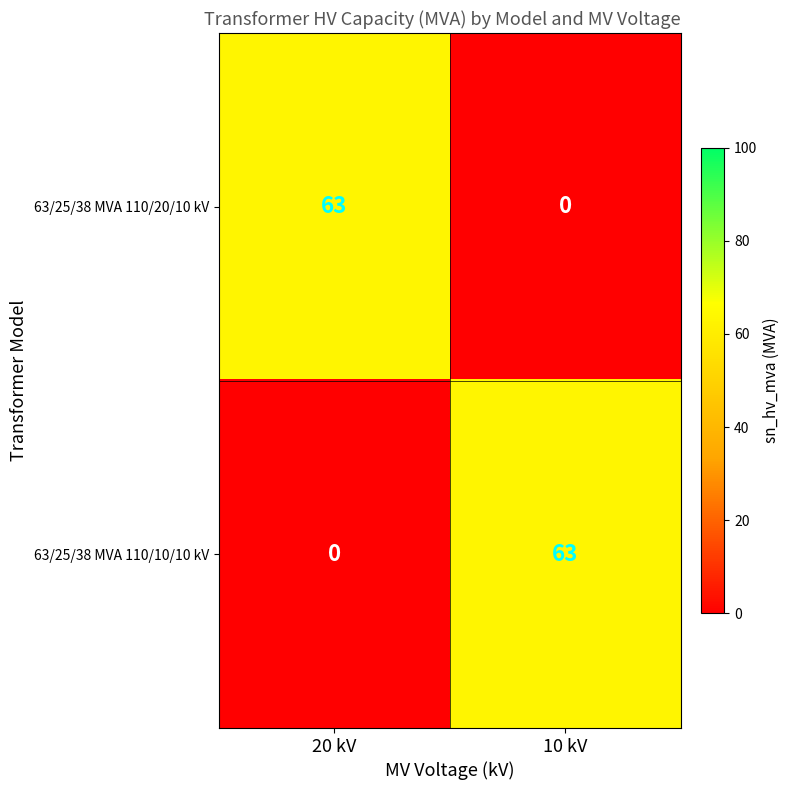

What is the maximum value for 63/25/38 MVA 110/10/10 kV?

63